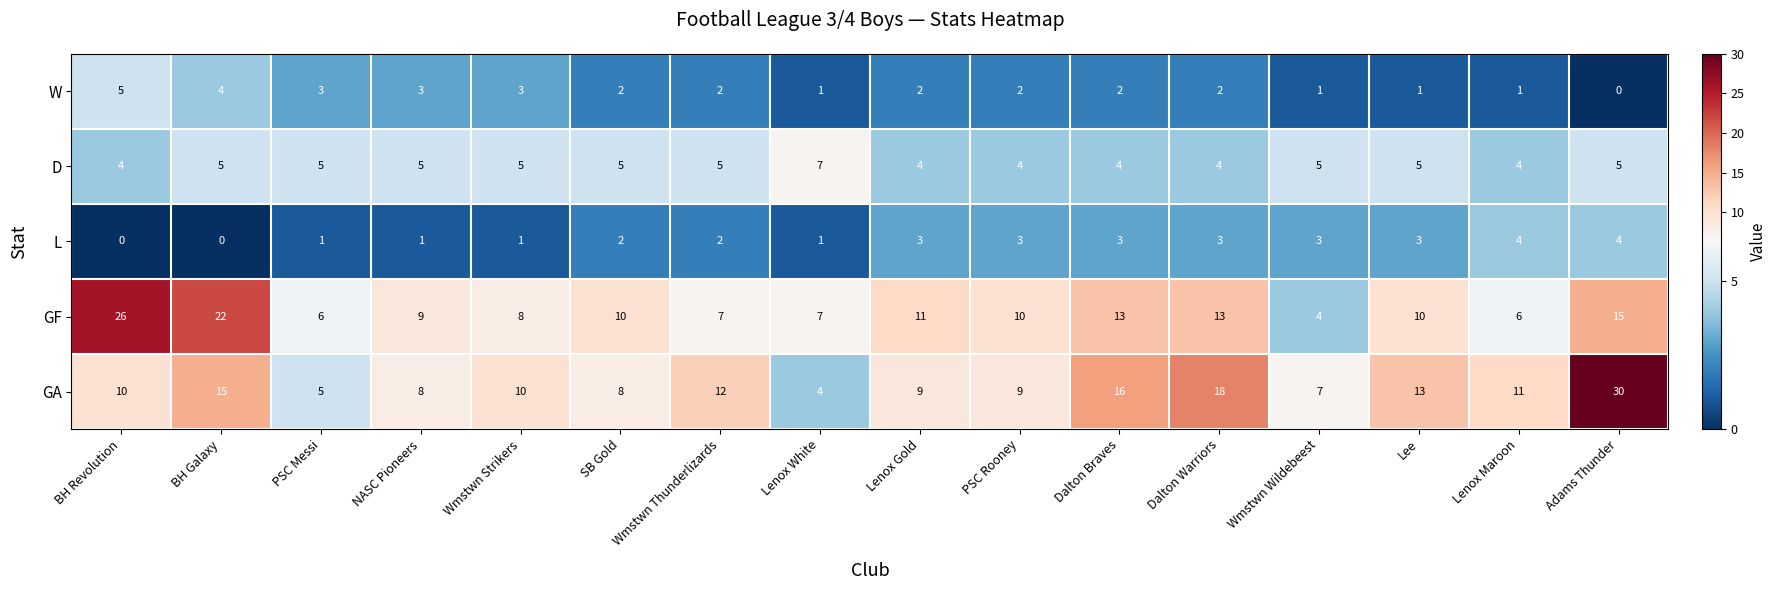

Which series has the largest range (max minus min)?

GA